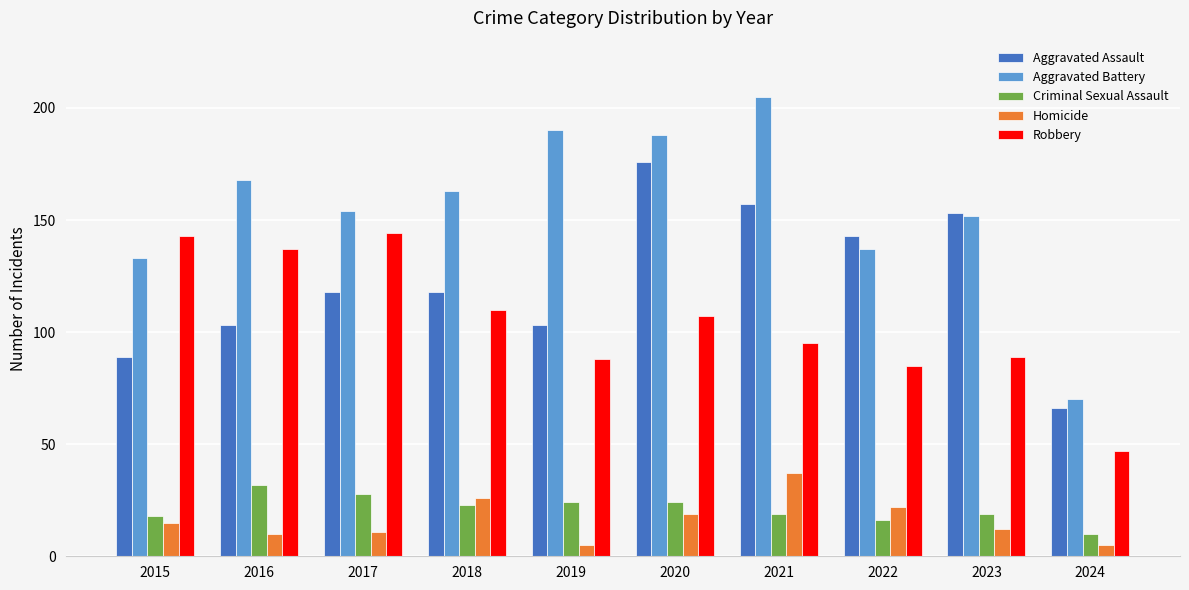

At how many categories does at least one series exceed 82?

9